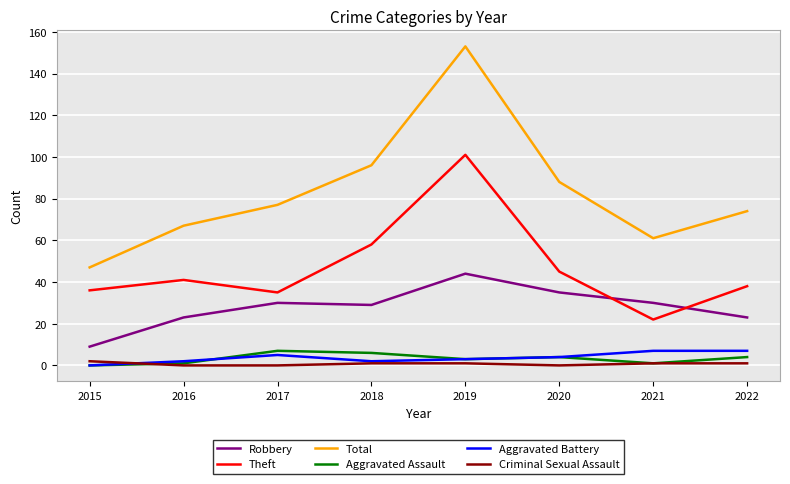

The Aggravated Assault series shows 4 at 2022. True or false?

True